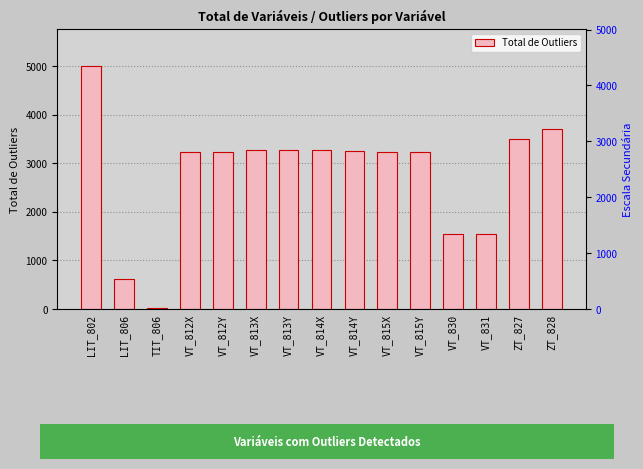

The chart shows a value of 353 at LIT_806. True or false?

False